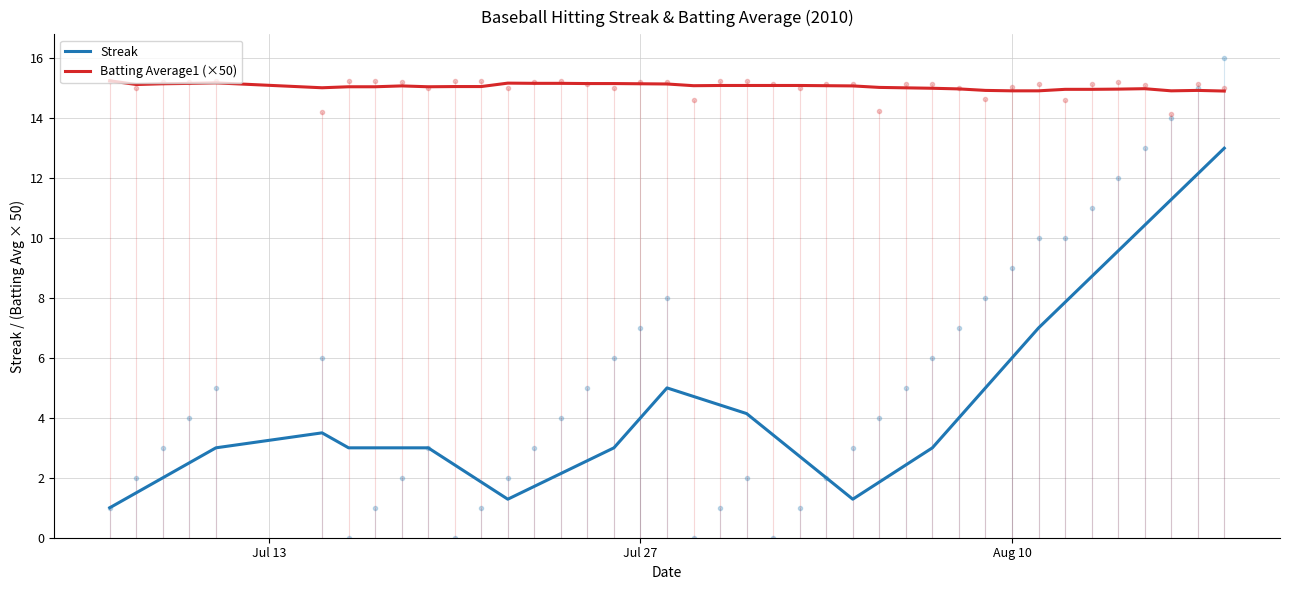

True or false: Streak and Batting Average1 (×50) intersect in this chart.

False